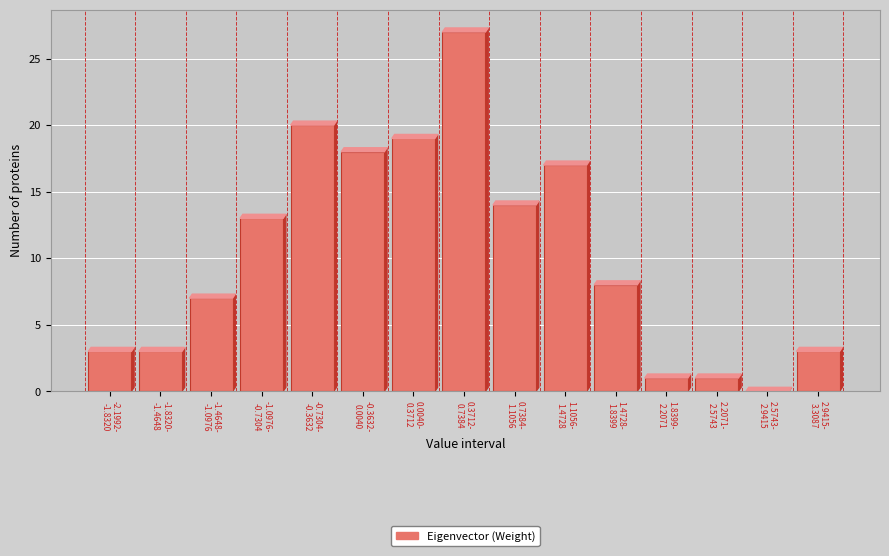

What is the maximum value shown in the chart?

27